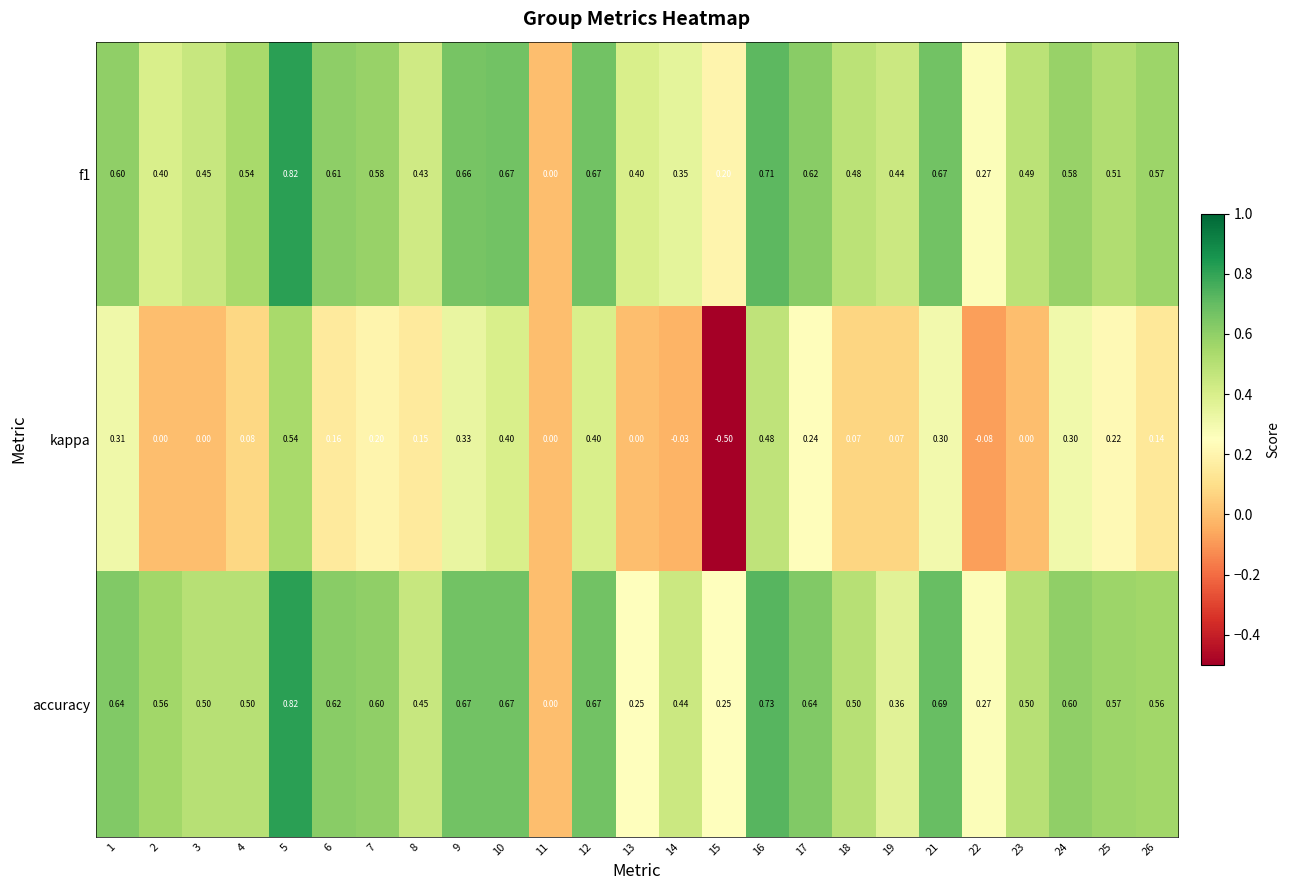

Between 14 and 16, which series saw the biggest shift?

kappa